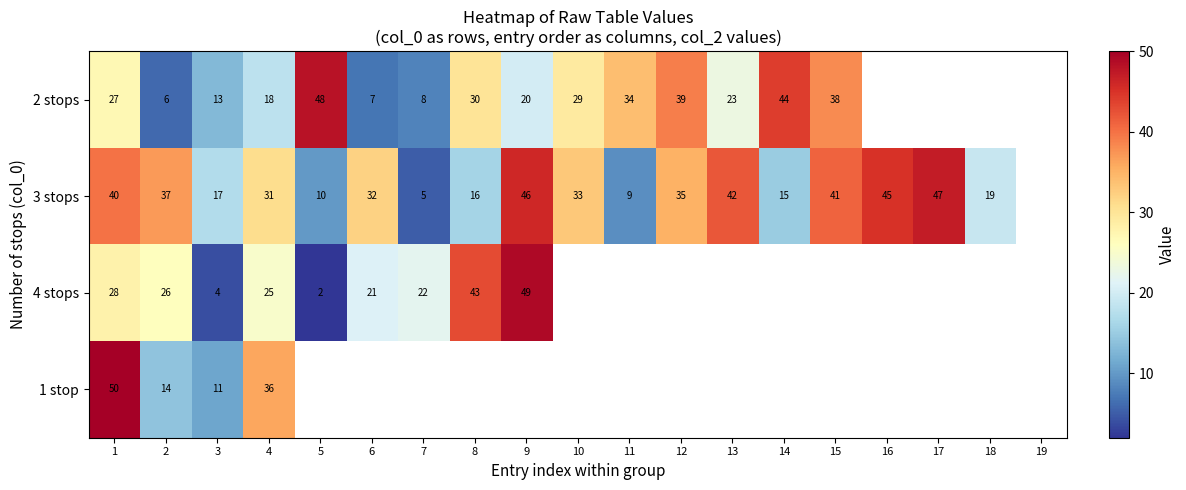

Which series changed the most between 1 and 3?

1 stop